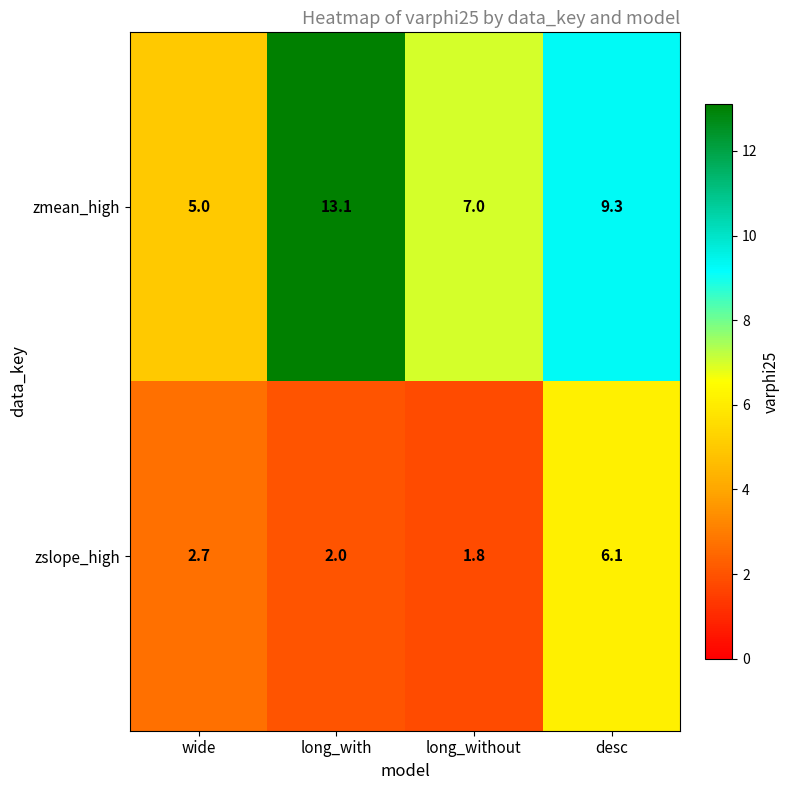

How many series are shown in this chart?

2